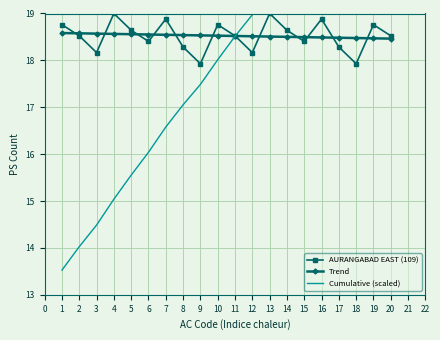

Is the value of Trend at 16 greater than the value of AURANGABAD EAST (109) at 18?

Yes